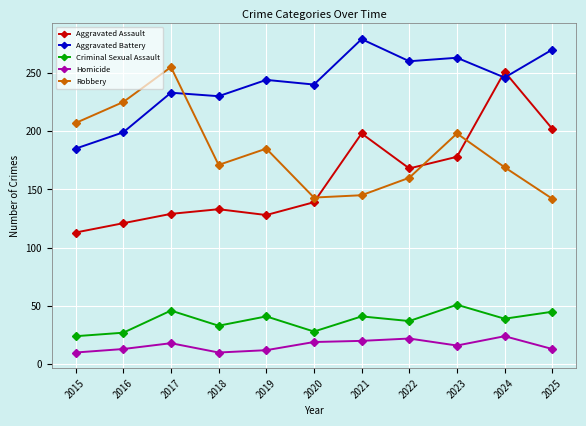

What is the average value of the Robbery series?

182